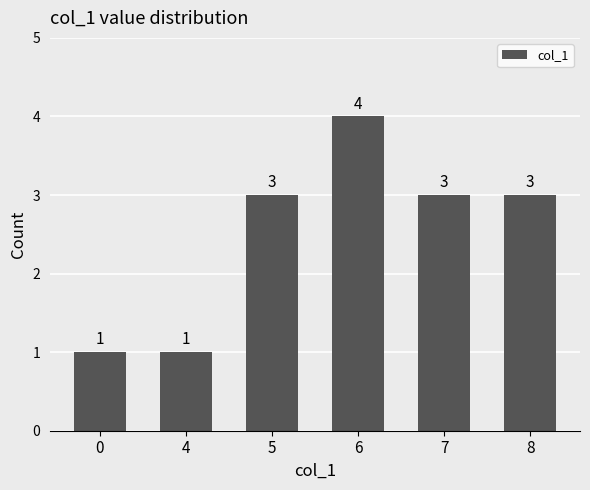

How many values are between 1 and 3?

5